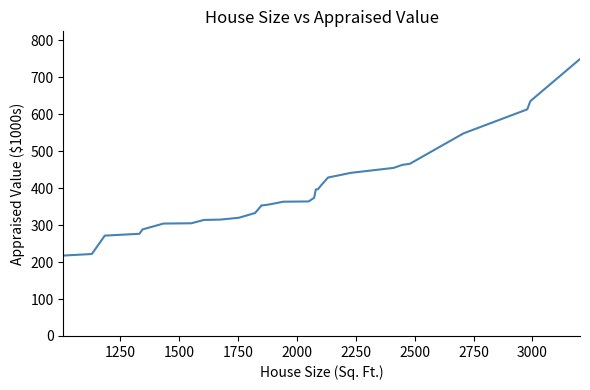

What is the minimum value shown in the chart?

217.7